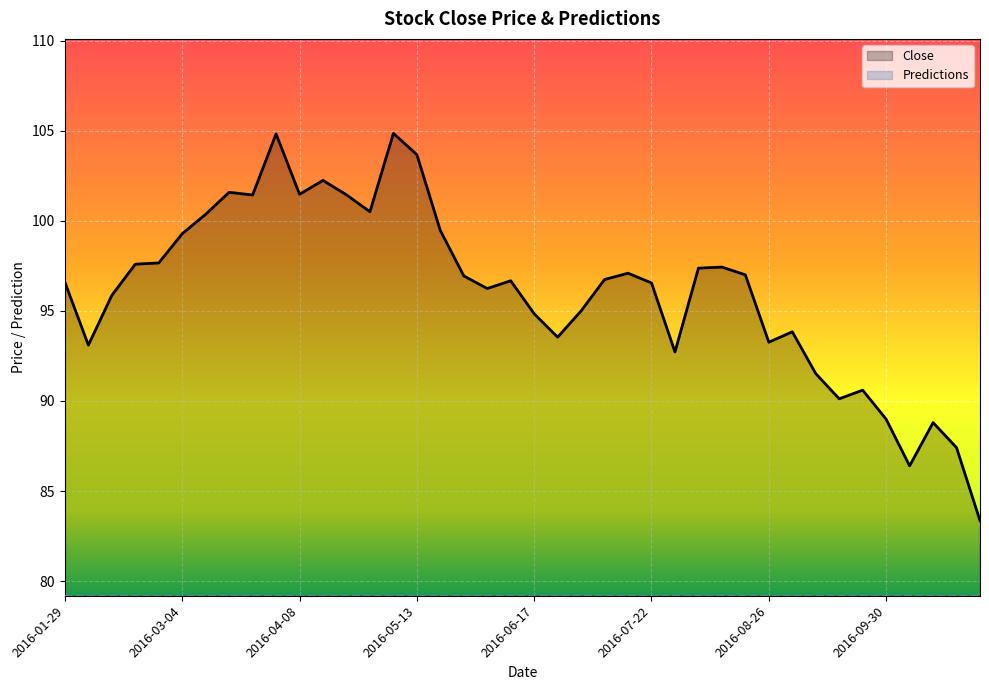

What is the sum of the values at 2016-07-29 and 2016-10-28?

176.1